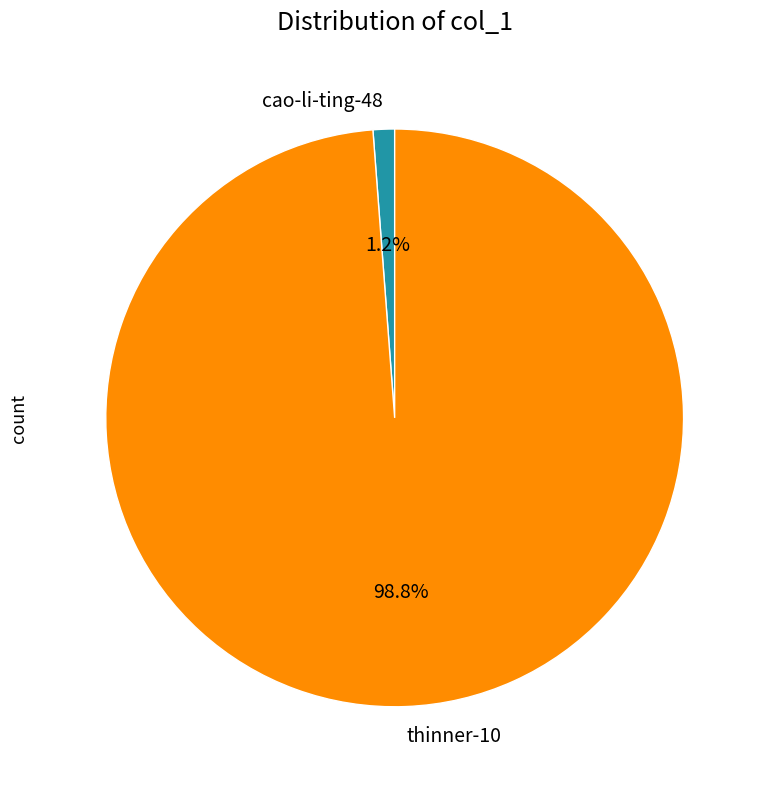

To the nearest percent, what is the average slice percentage?

50%